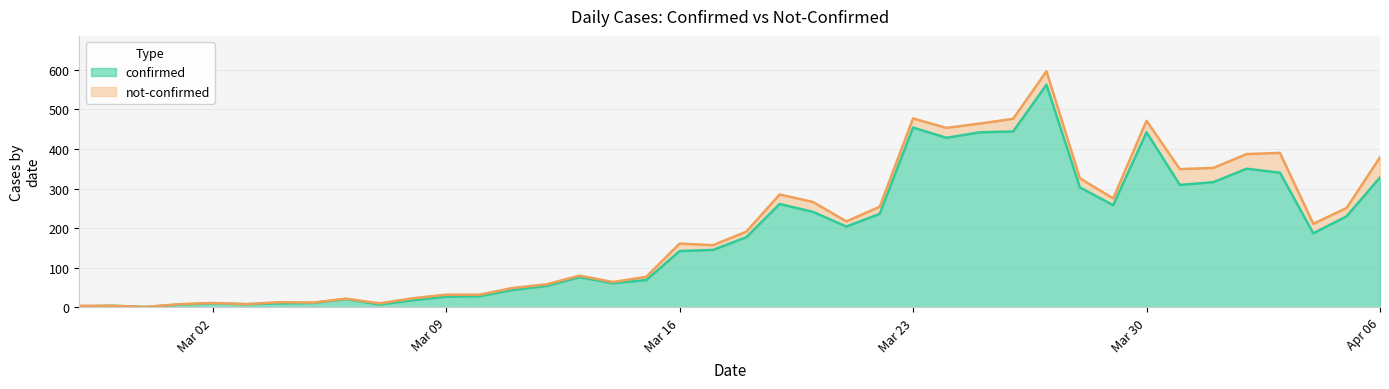

How many interior local peaks (higher than both neighbors) does the data have?

9